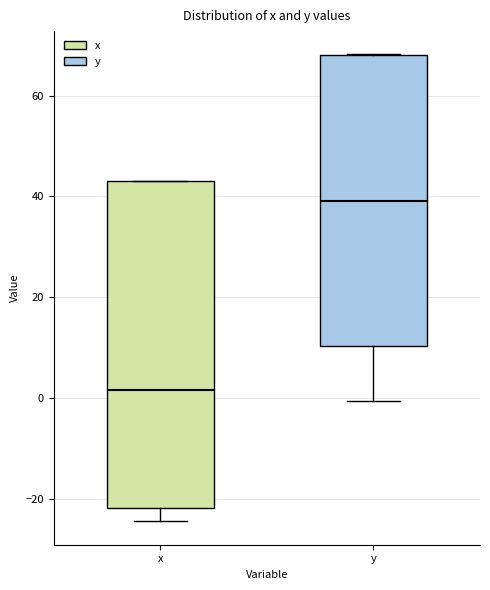

Which box is the tallest, from its lower edge to its upper edge?

x